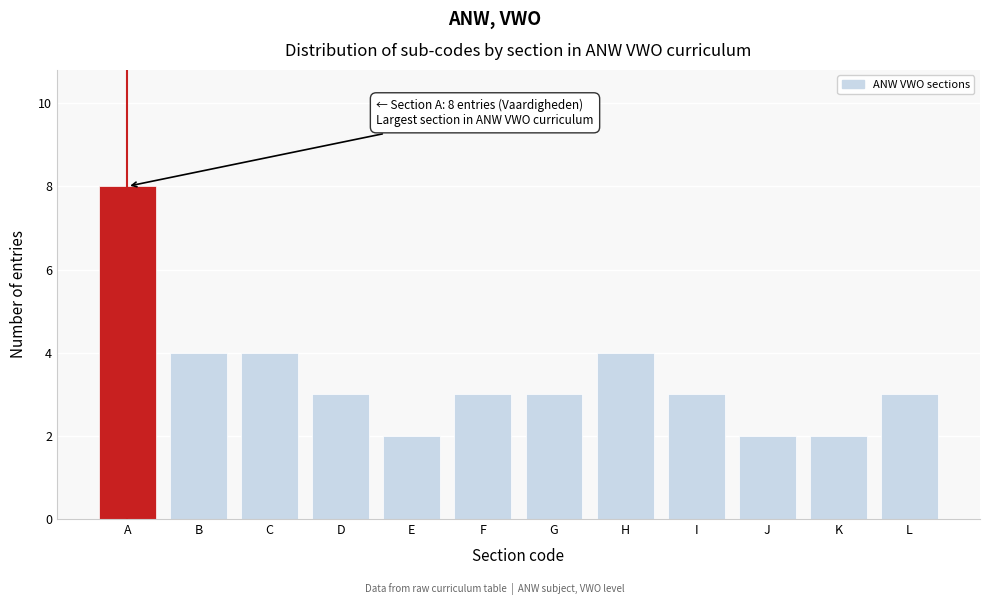

Reading right to left, extract all data points from this chart.

3	2	2	3	4	3	3	2	3	4	4	8